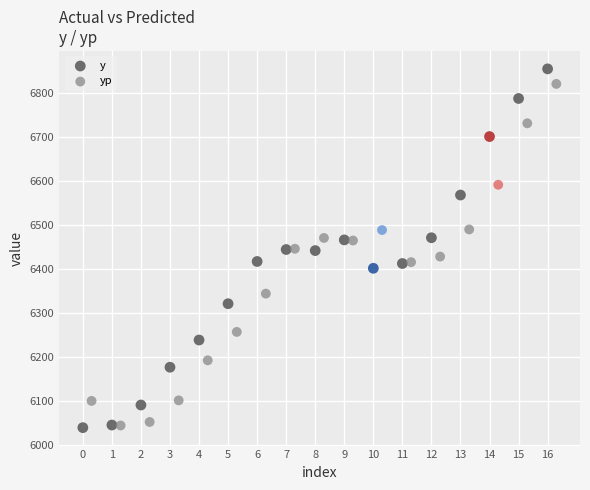

Which series has the largest Y range (max minus min)?

y